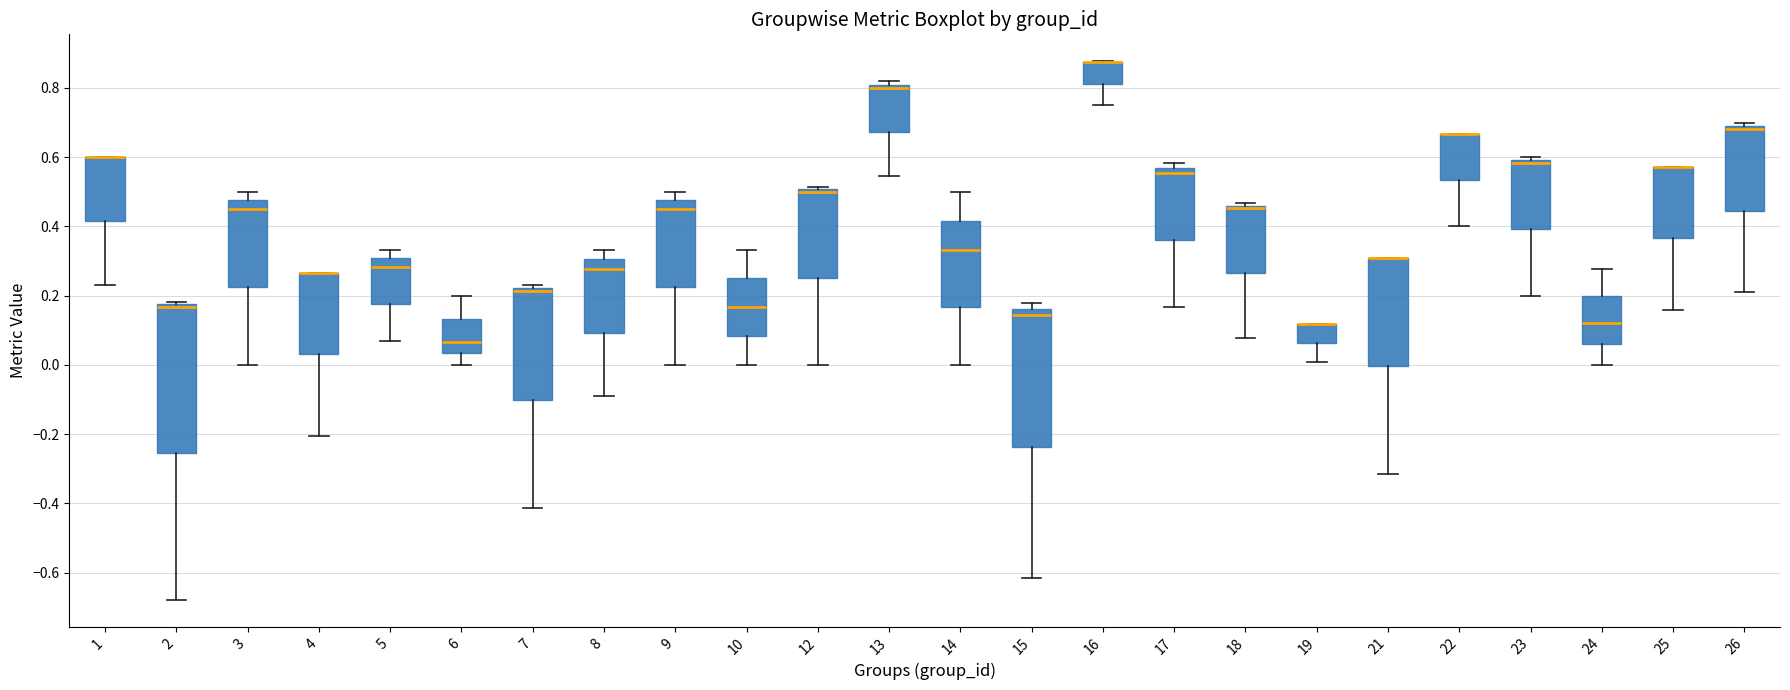

Which box is the tallest, from its lower edge to its upper edge?

2